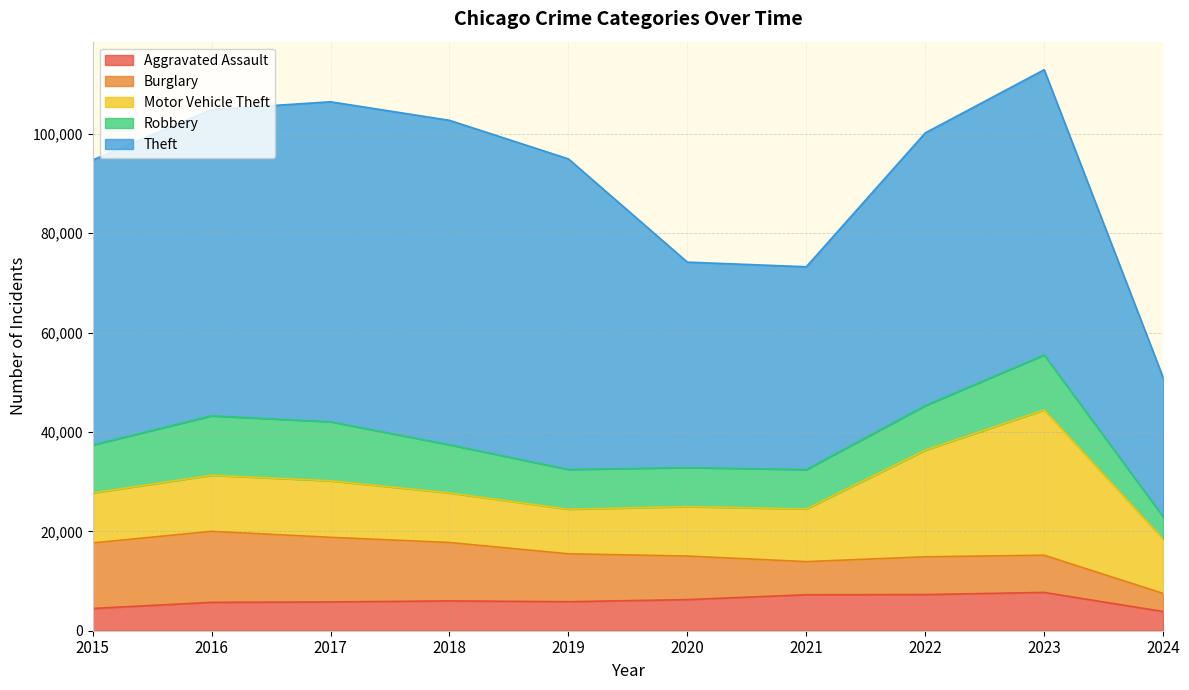

Which series changed the most between 2021 and 2022?

Theft